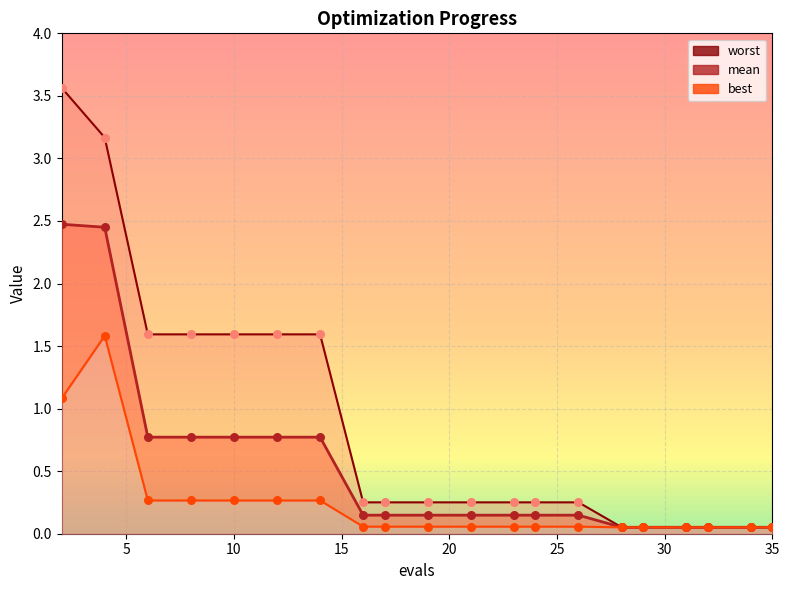

At how many categories does at least one series exceed 2?

2